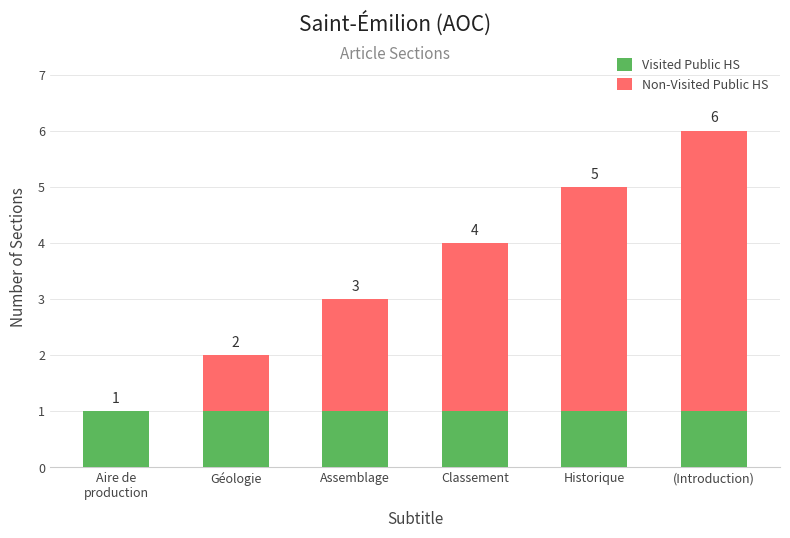

True or false: Visited Public HS has a value of 1 at Historique.

True